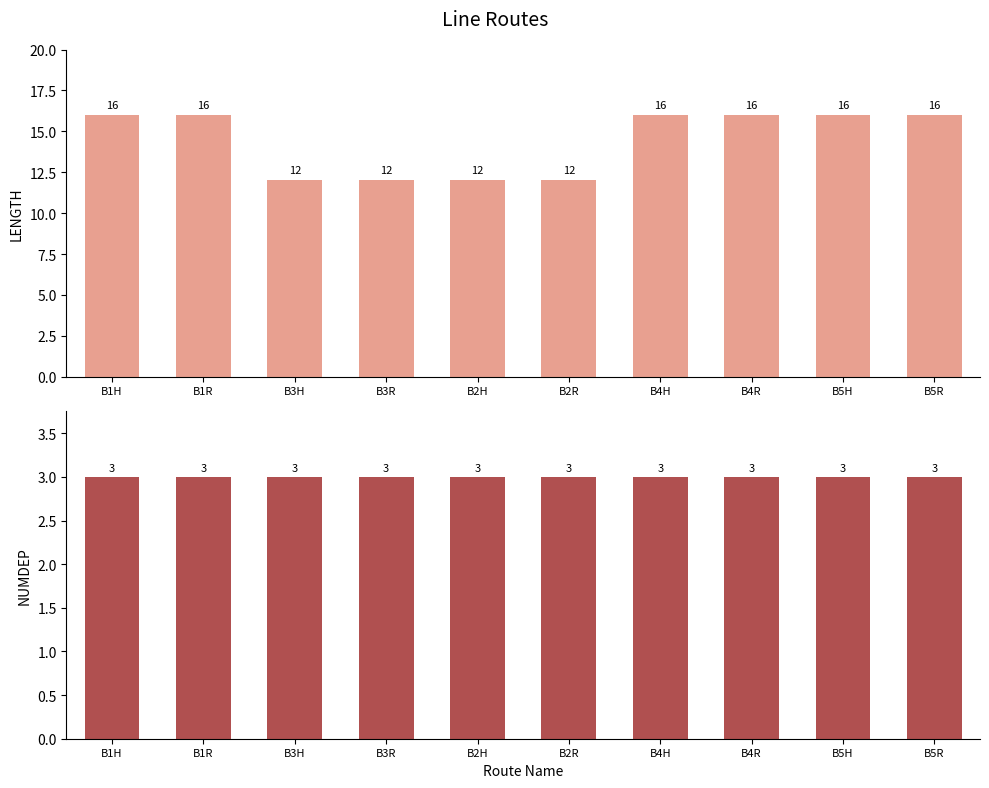

At which category is the sum across all series the highest?

B1H